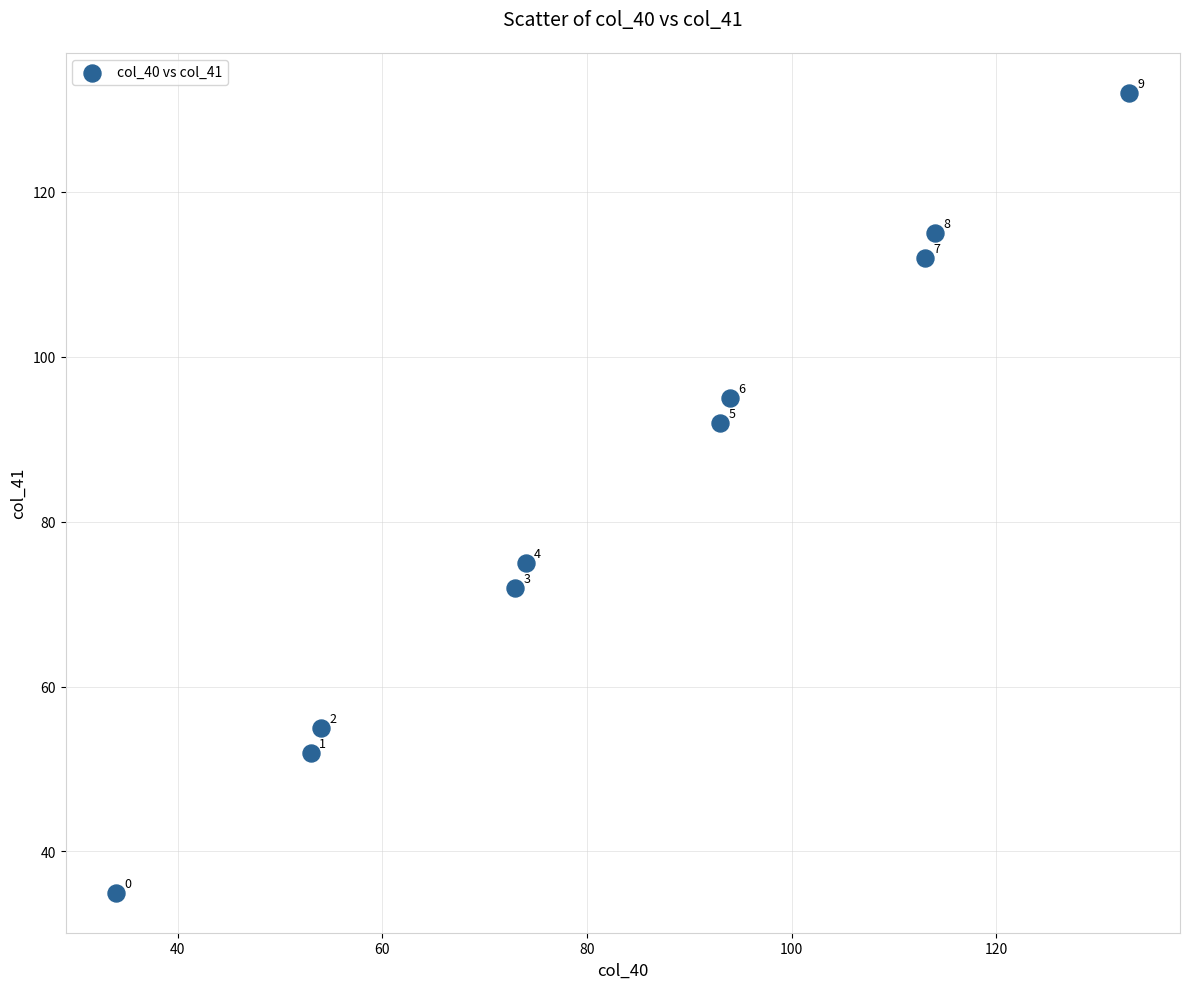

What is the average Y value?

83.5